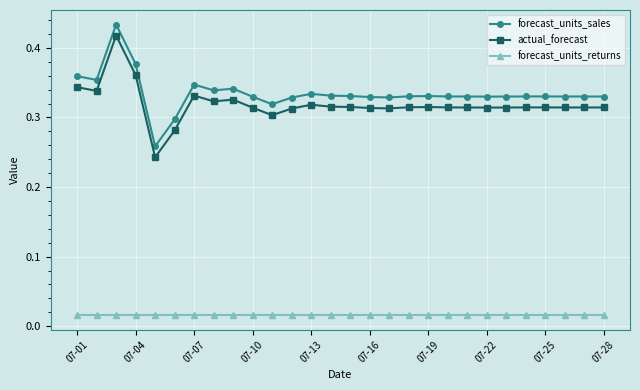

True or false: actual_forecast and forecast_units_sales intersect in this chart.

False